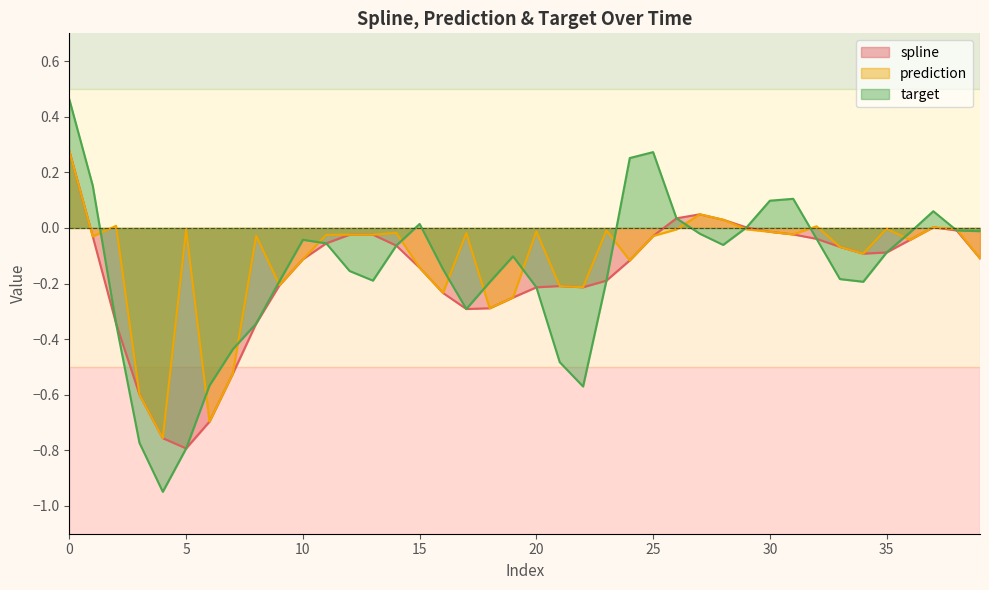

Rank the series by their average value, from highest to lowest.

prediction, target, spline